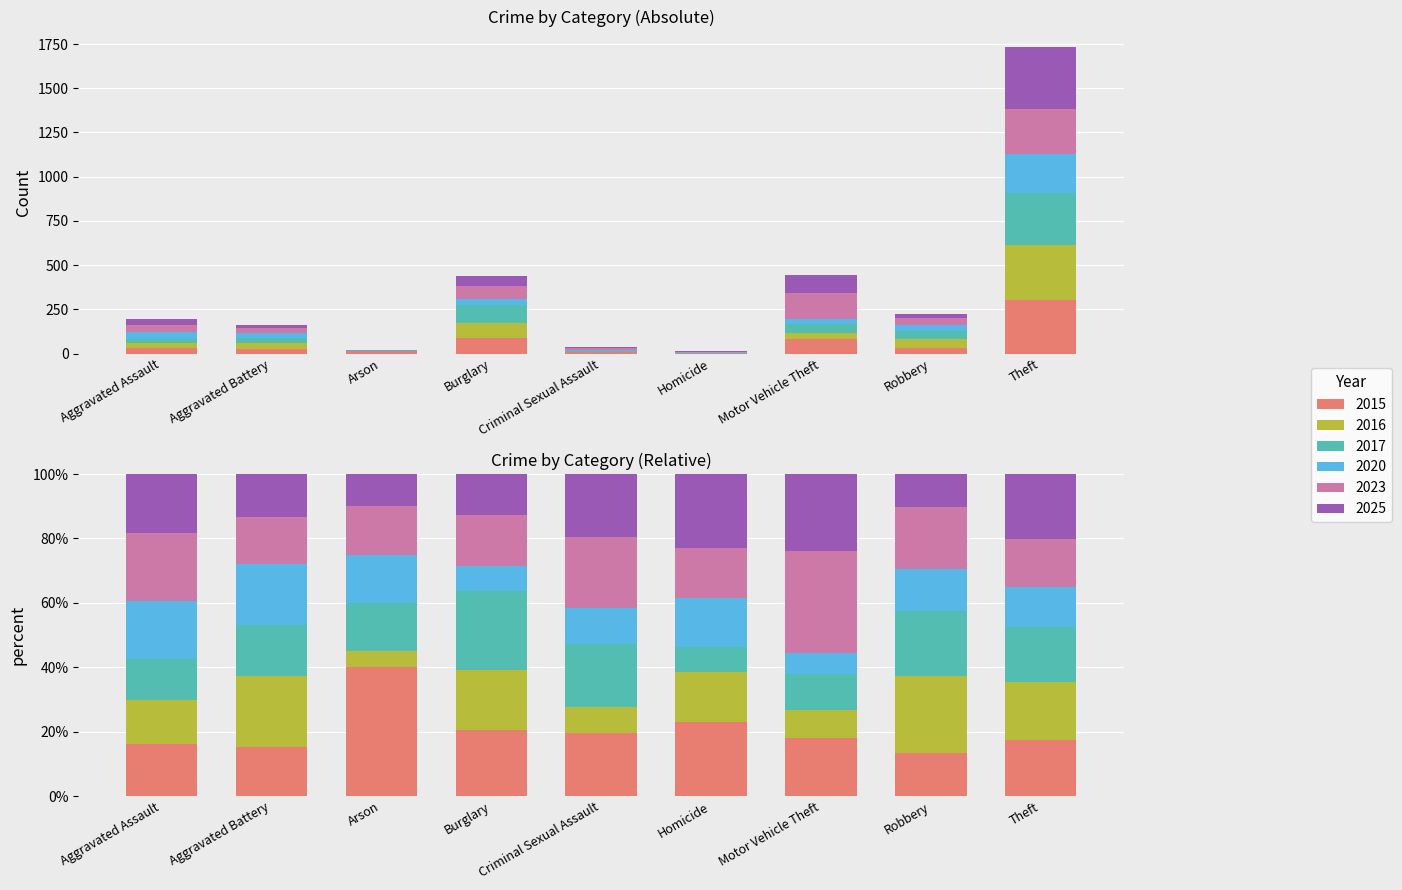

The 2015 series shows 11 at Robbery. True or false?

False